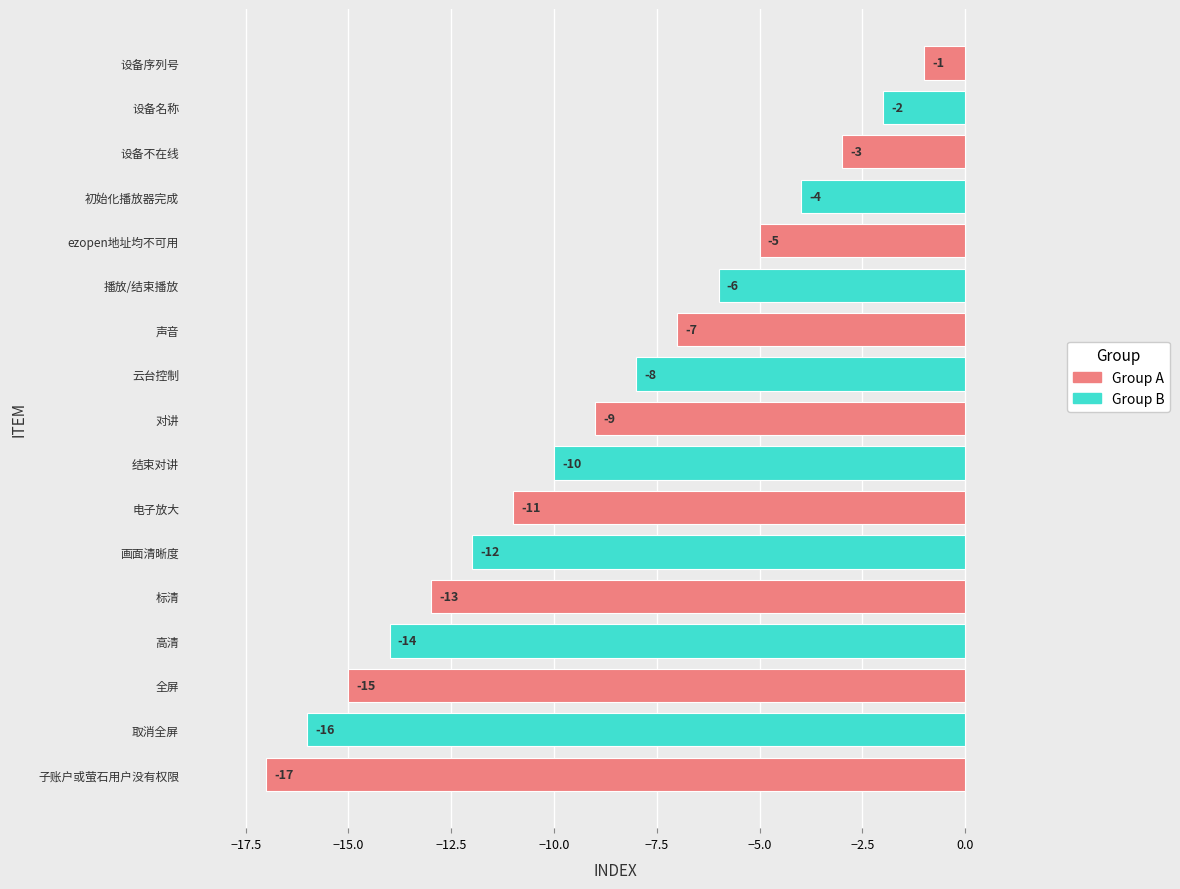

Which category has the lowest value across all series?

子账户或萤石用户没有权限